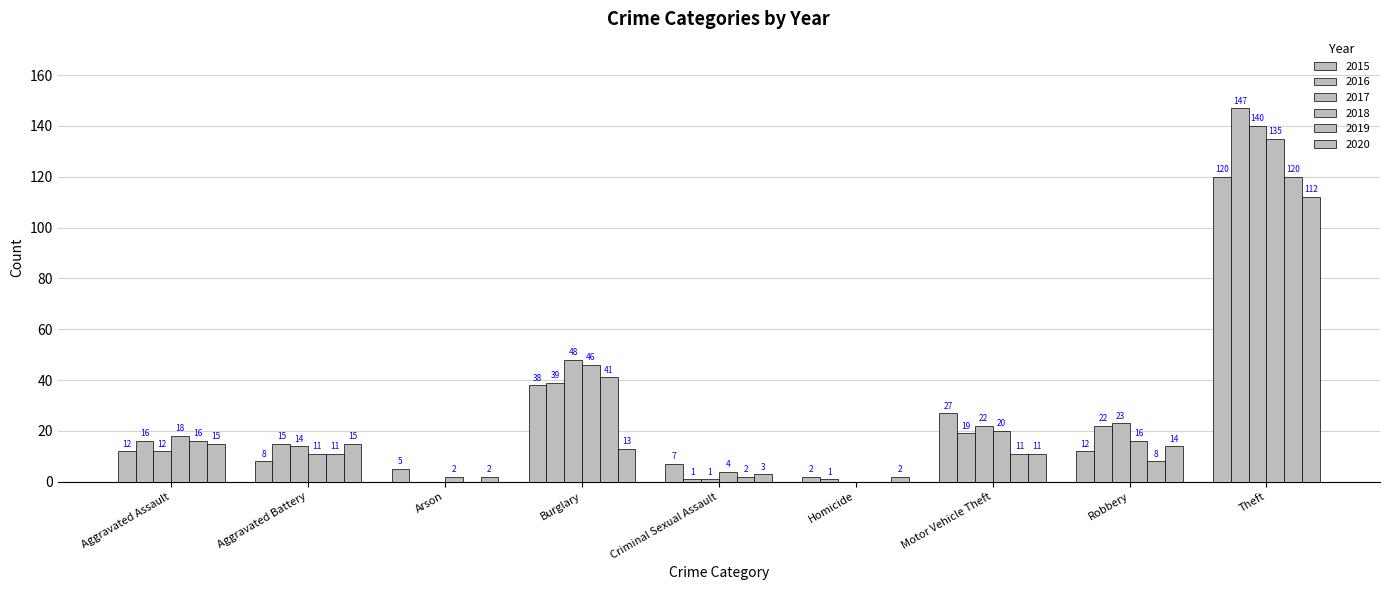

What position from the left is Motor Vehicle Theft?

7